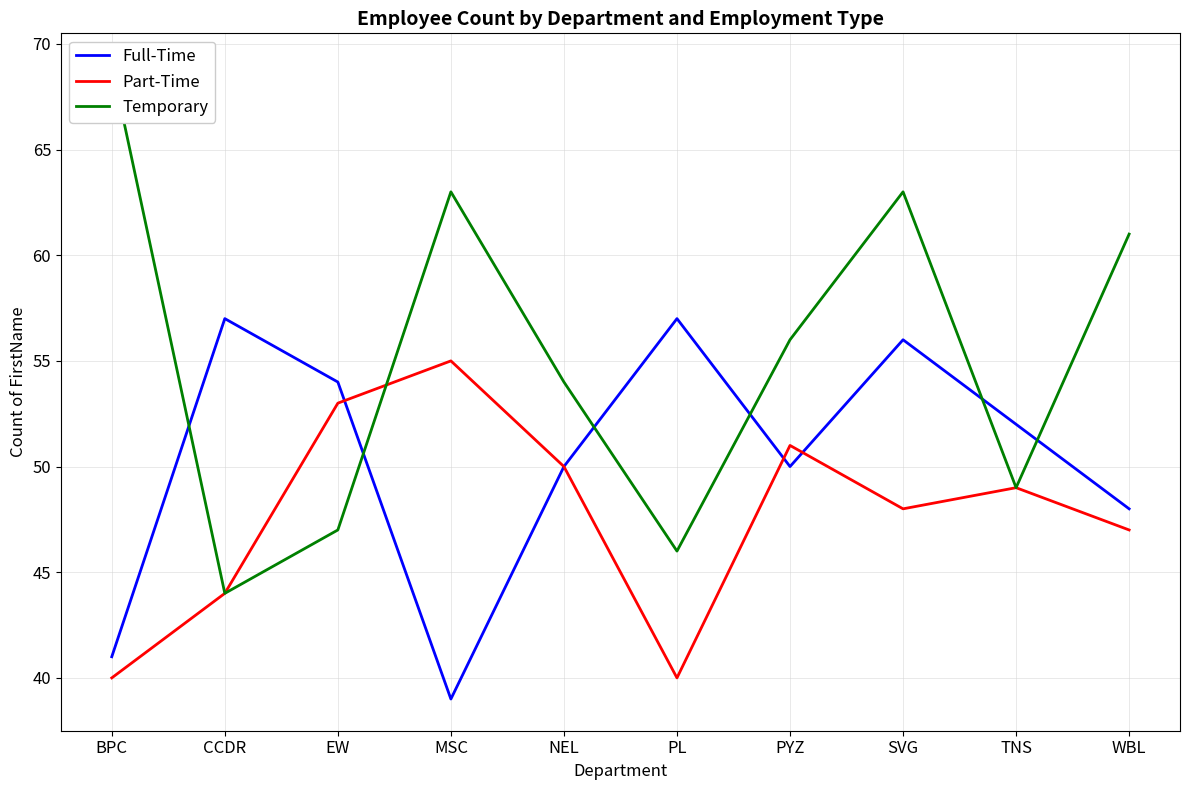

Is it true that Part-Time equals 47 at WBL?

True